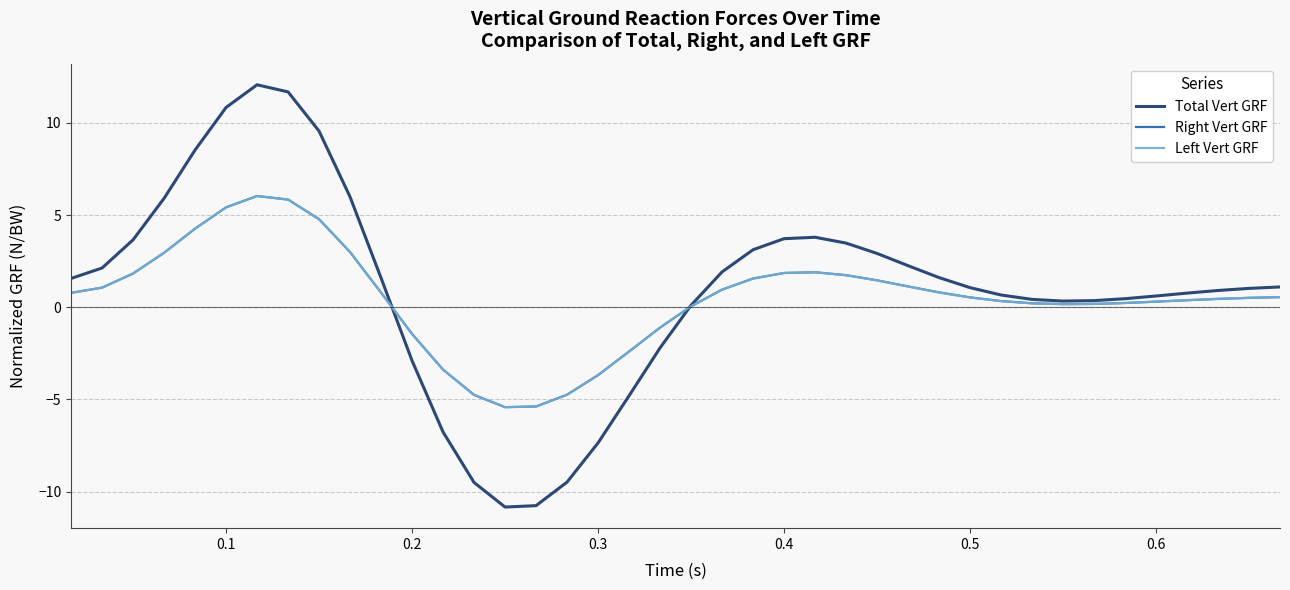

Which series has the widest spread of values?

Total Vert GRF